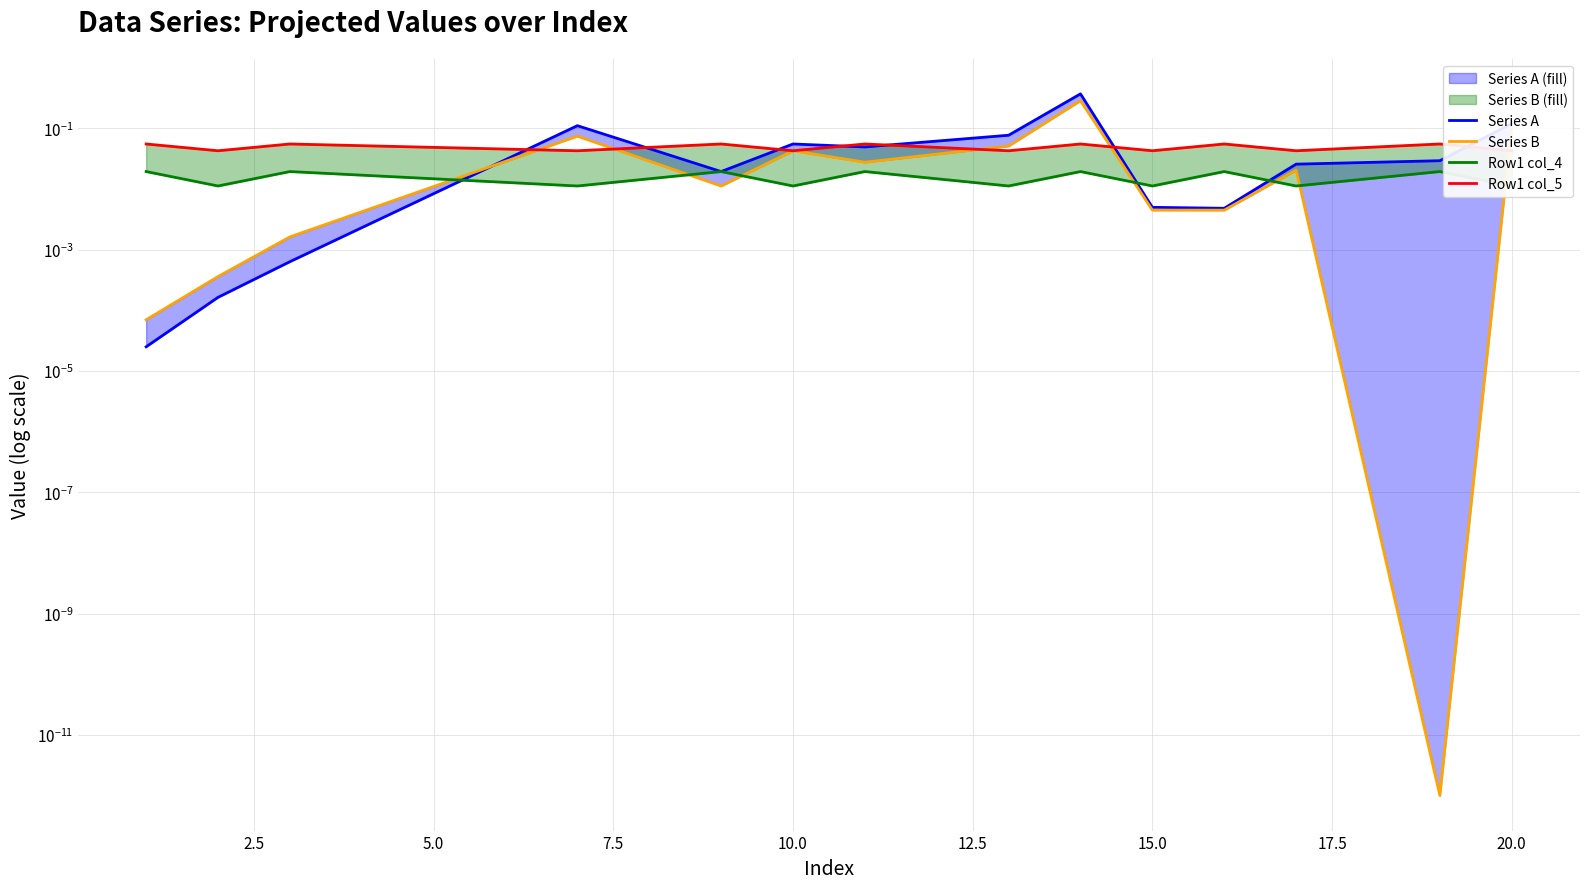

True or false: Row1 col_4 has more than 2 points higher than both neighbors.

True